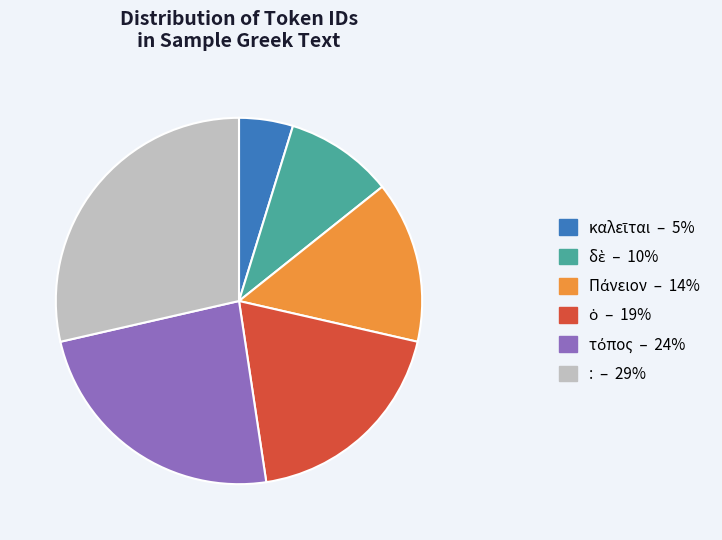

Is : the majority of the pie?

No